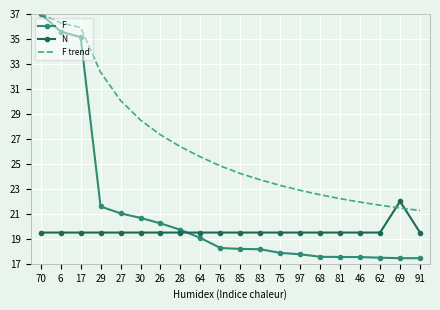

What are all the series names shown in the legend?

F, N, F trend